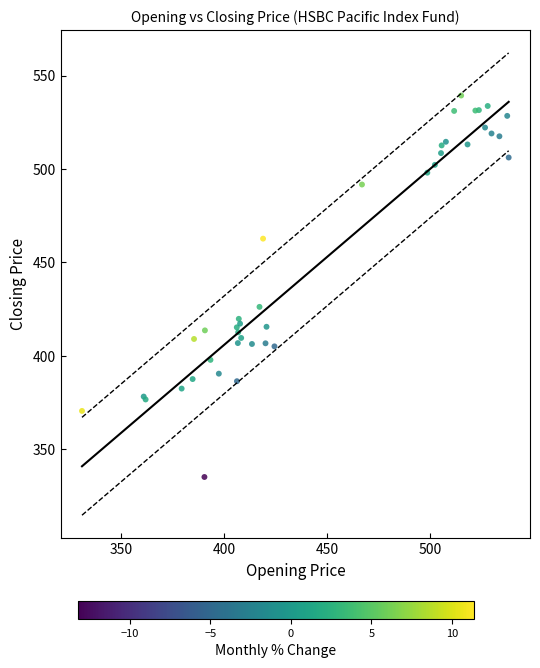

What Y value in the scatter plot is closest to 437?

426.3